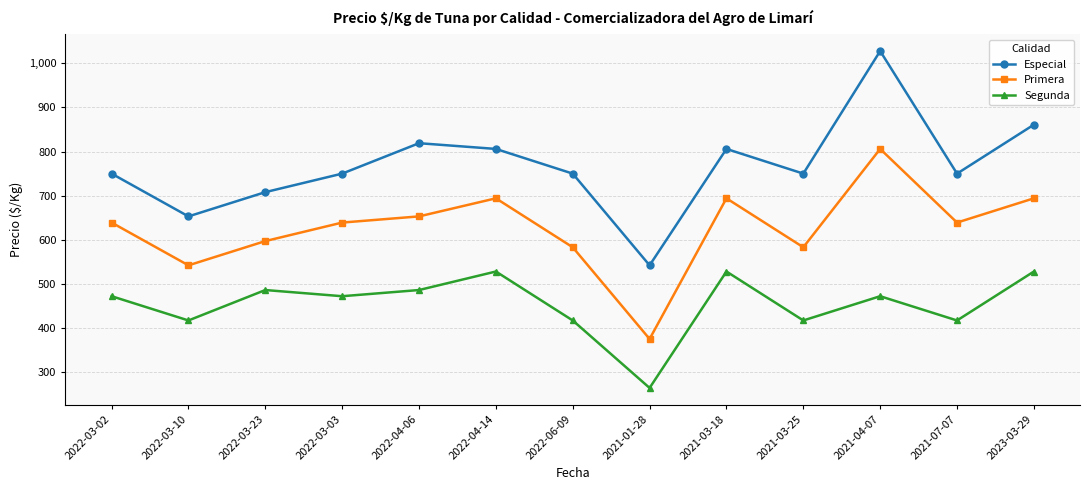

Rank the series by their average value, from highest to lowest.

Especial, Primera, Segunda